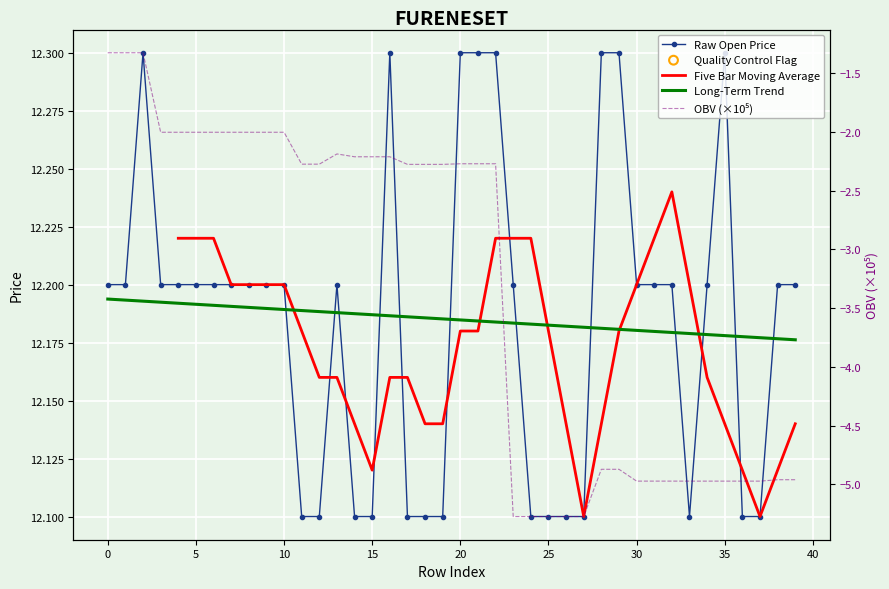

Which series has the largest Y range (max minus min)?

OBV (×10⁵)